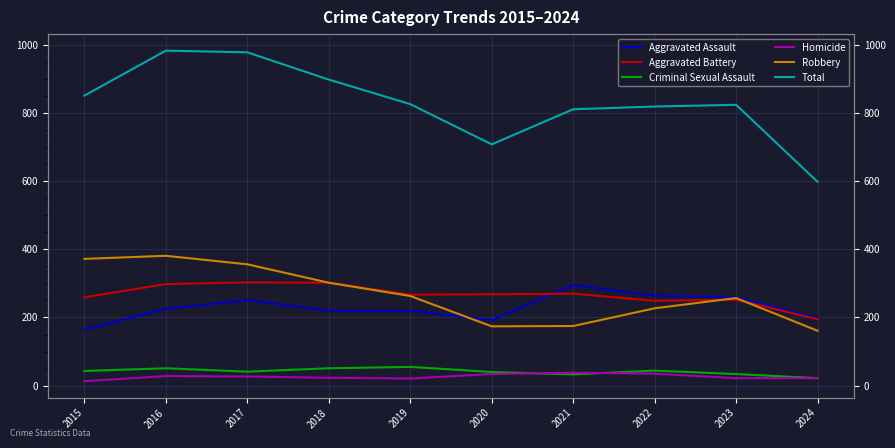

Which series changed the most between 2017 and 2021?

Robbery